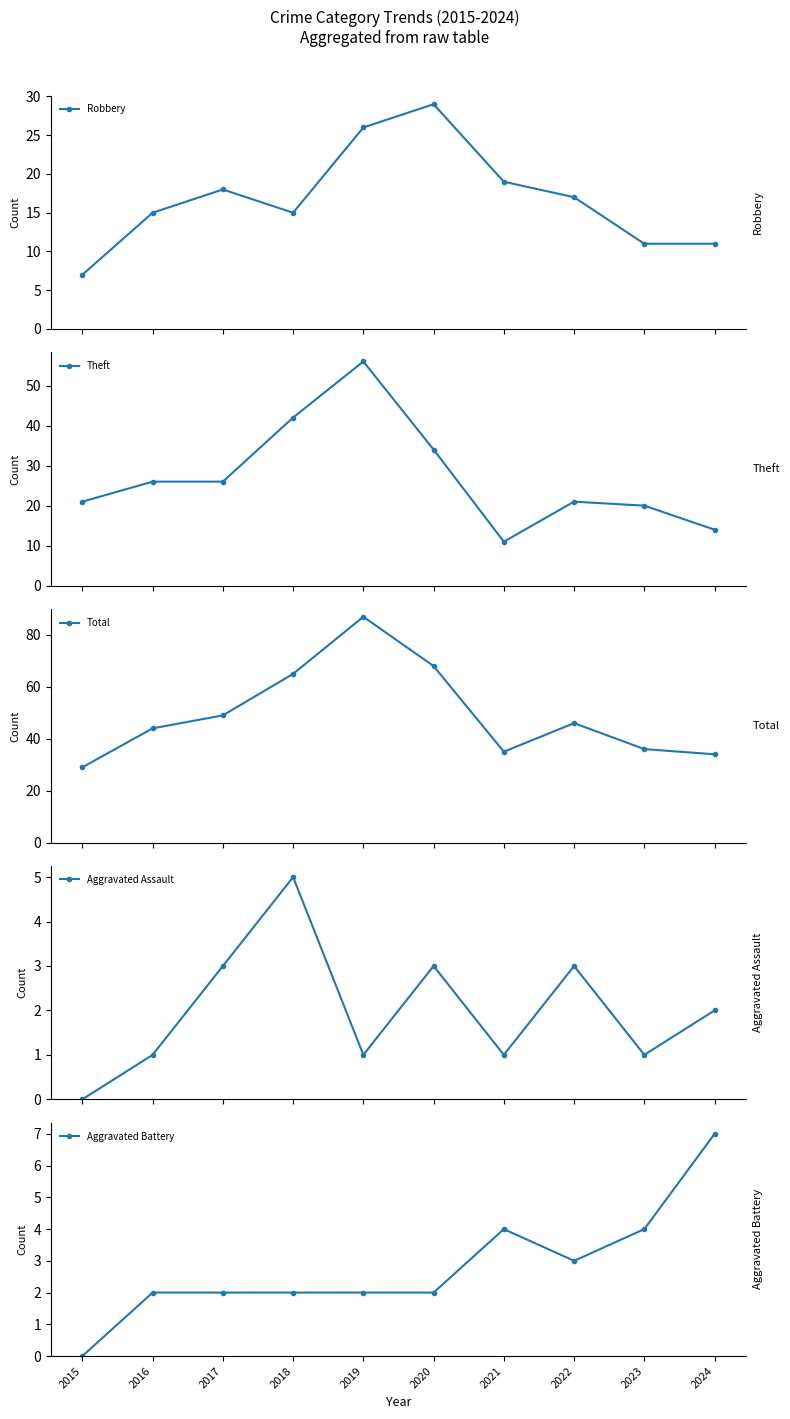

Which series ends up on top after the final intersection of Aggravated Battery and Aggravated Assault?

Aggravated Battery